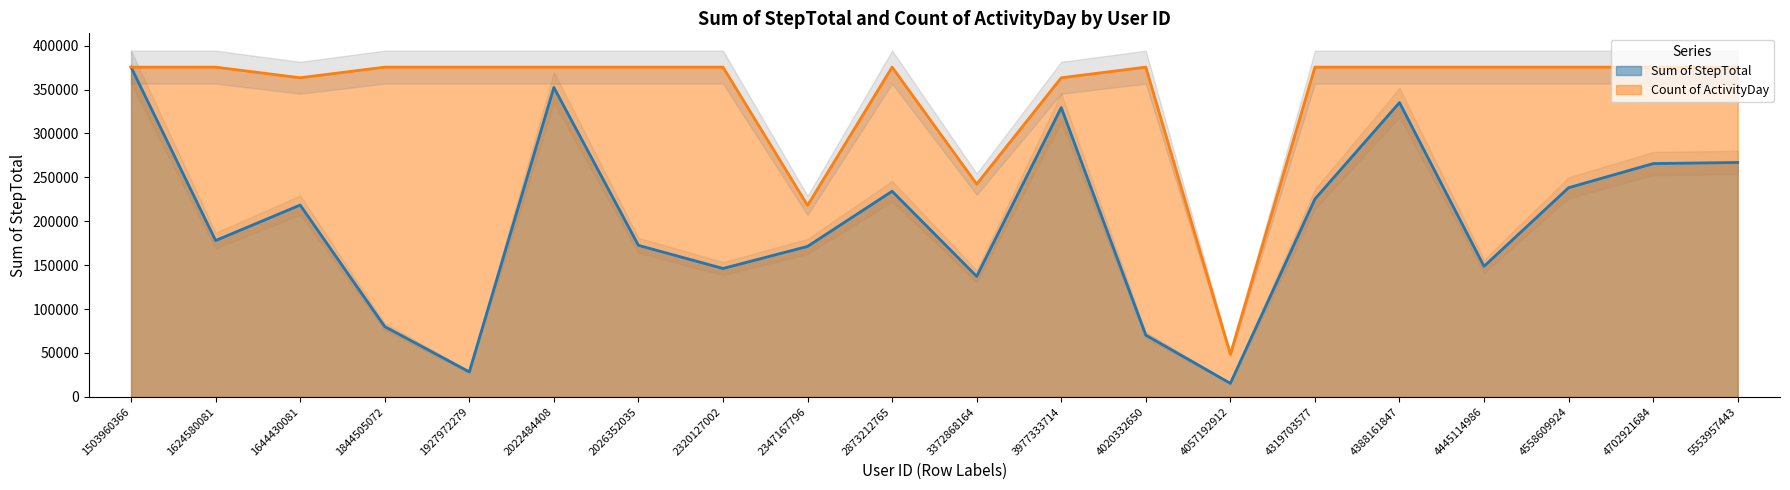

At 2873212765, list the series in order from largest to smallest.

Count of ActivityDay, Sum of StepTotal